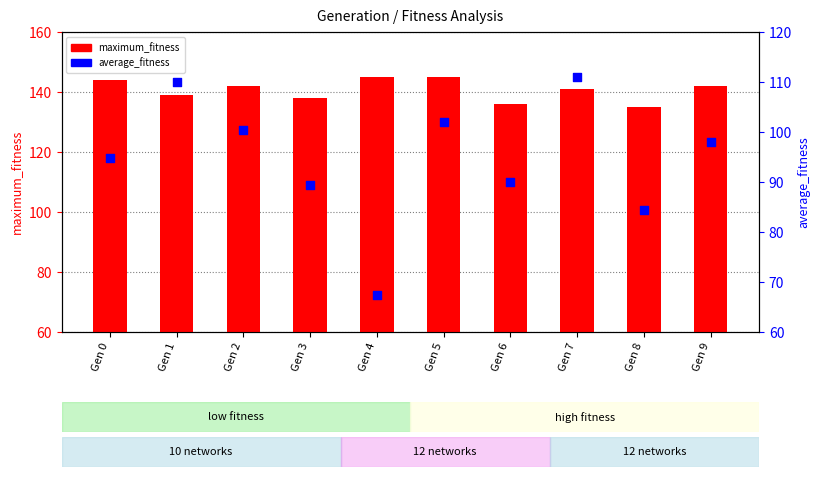

At how many categories does at least one series exceed 136?

8